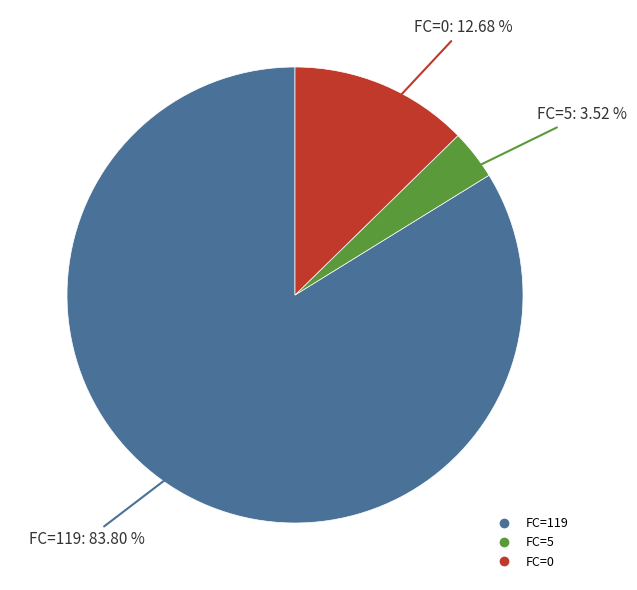

Is there a majority slice in this chart?

Yes